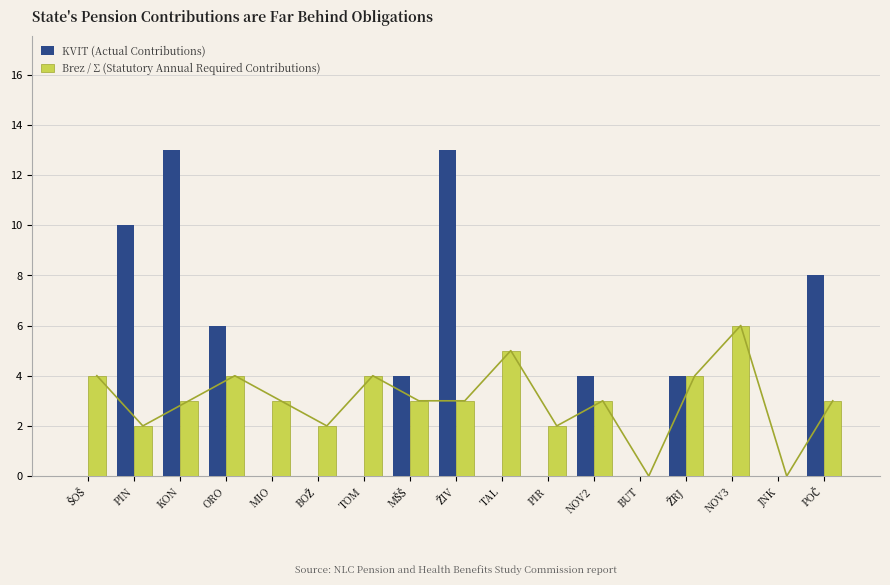

How many positive values does the KVIT (Actual Contributions) series have?

8